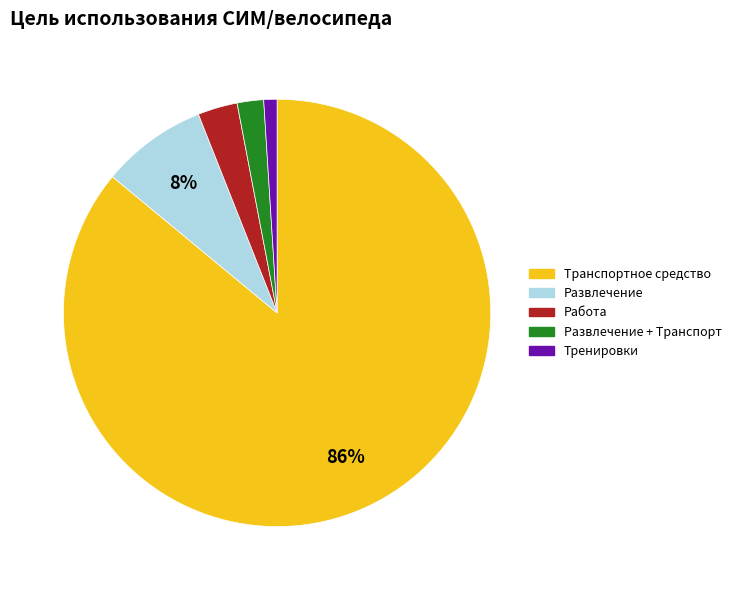

To the nearest percent, what is the difference between the largest and smallest slice percentages?

85%